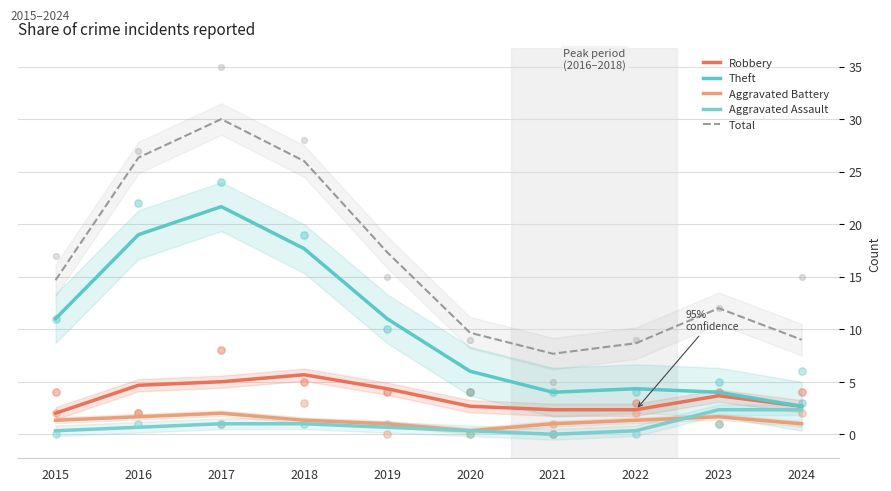

Which series reaches the minimum Y coordinate?

Aggravated Assault